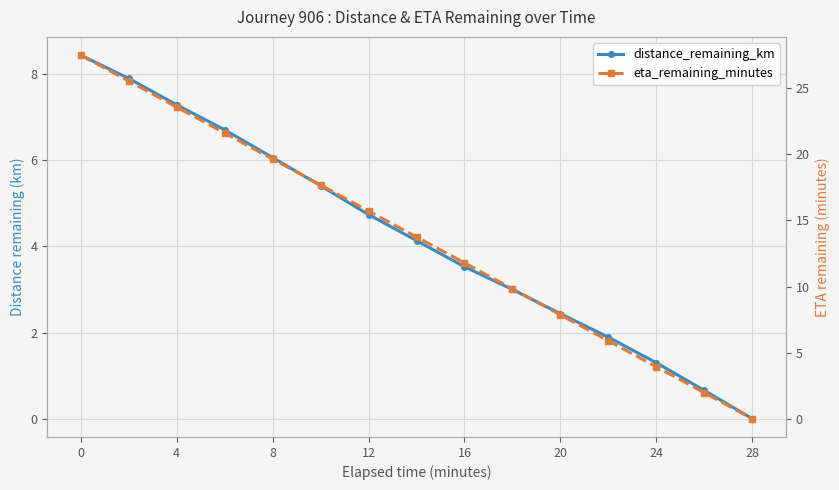

How many series are shown in this chart?

2